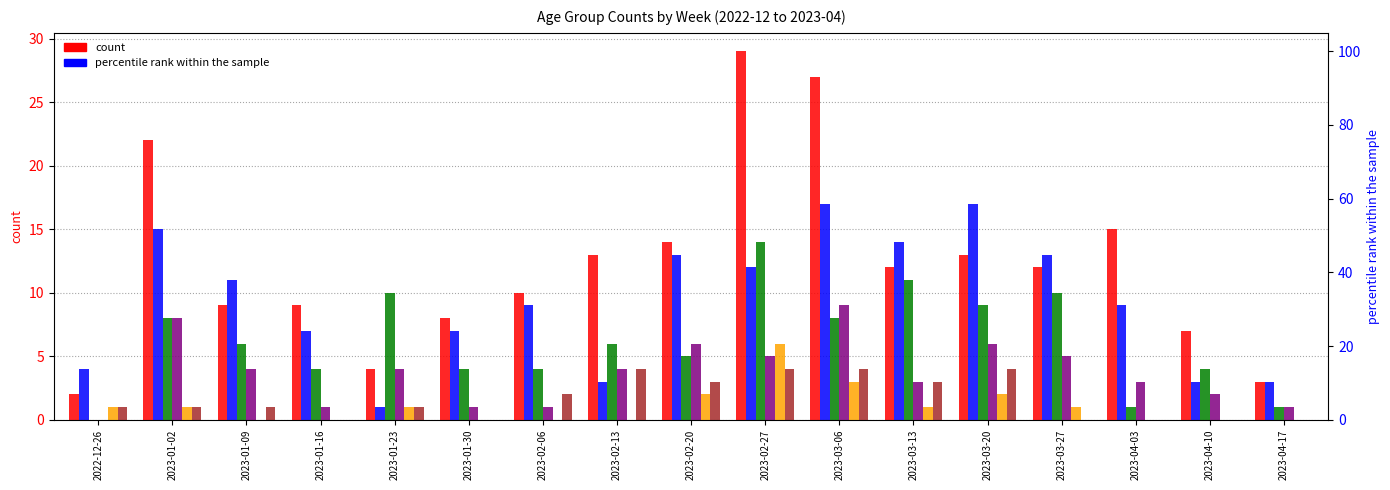

The 60 - 69 series shows 5 at 2023-04-03. True or false?

False